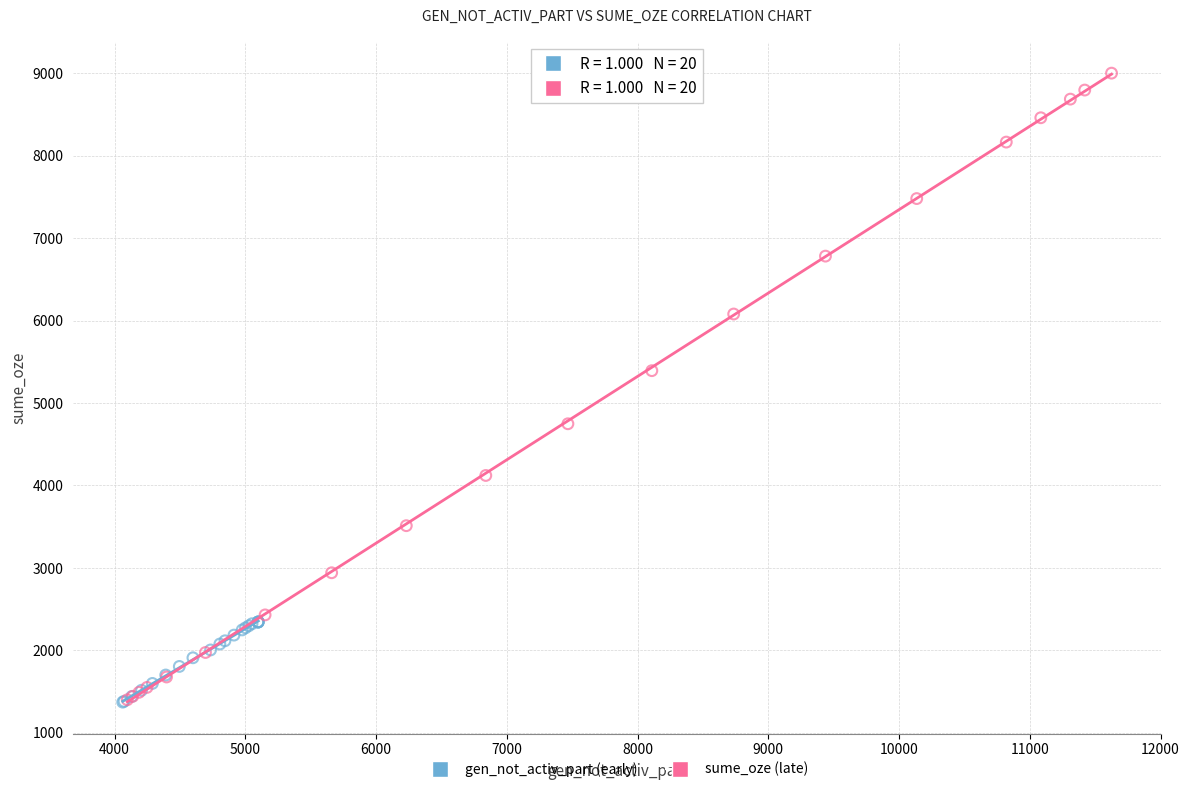

Which series reaches the maximum Y coordinate?

sume_oze (late)